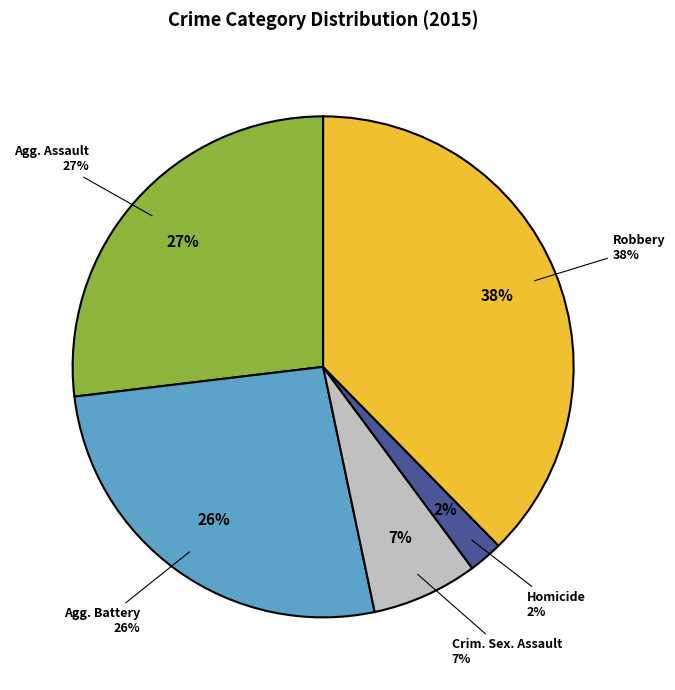

To the nearest percent, what is the average slice percentage?

20%